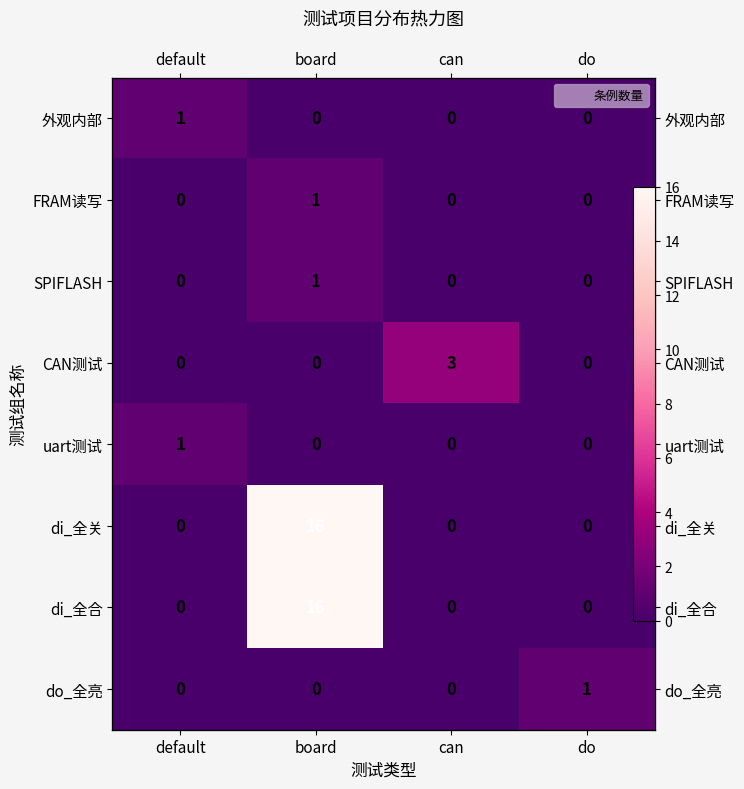

Which has a higher value, do or default?

default